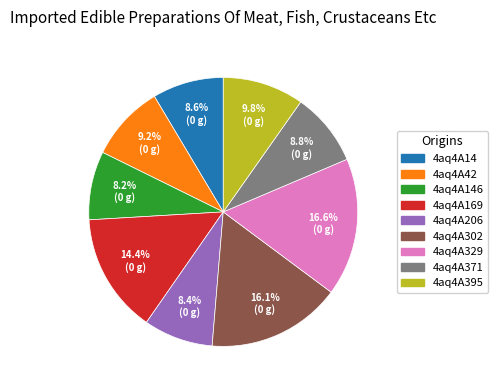

Does any single category account for the majority?

No